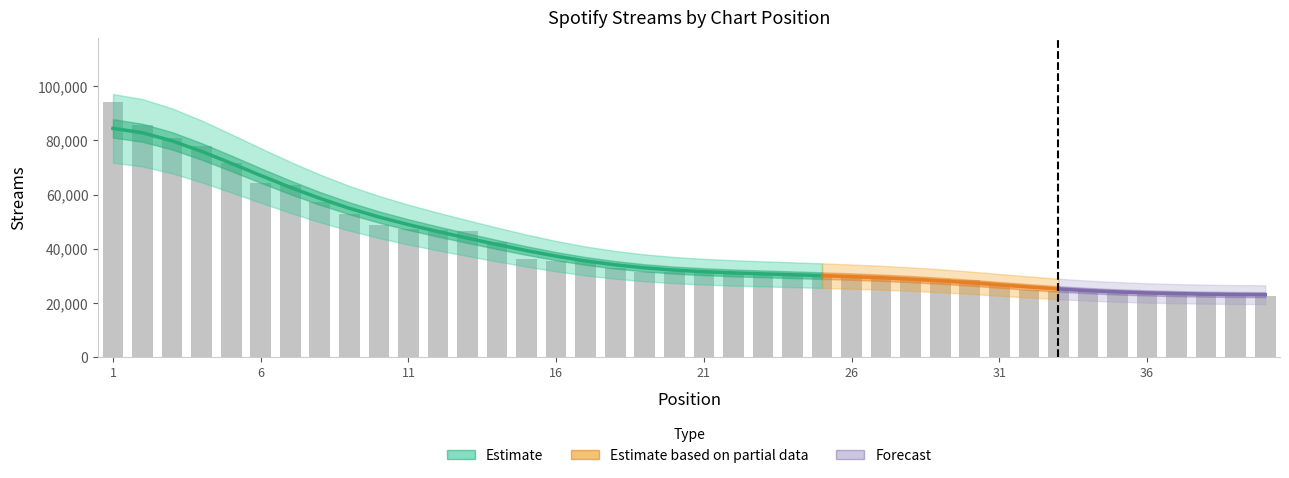

True or false: the data shows 137571 at 2.

False